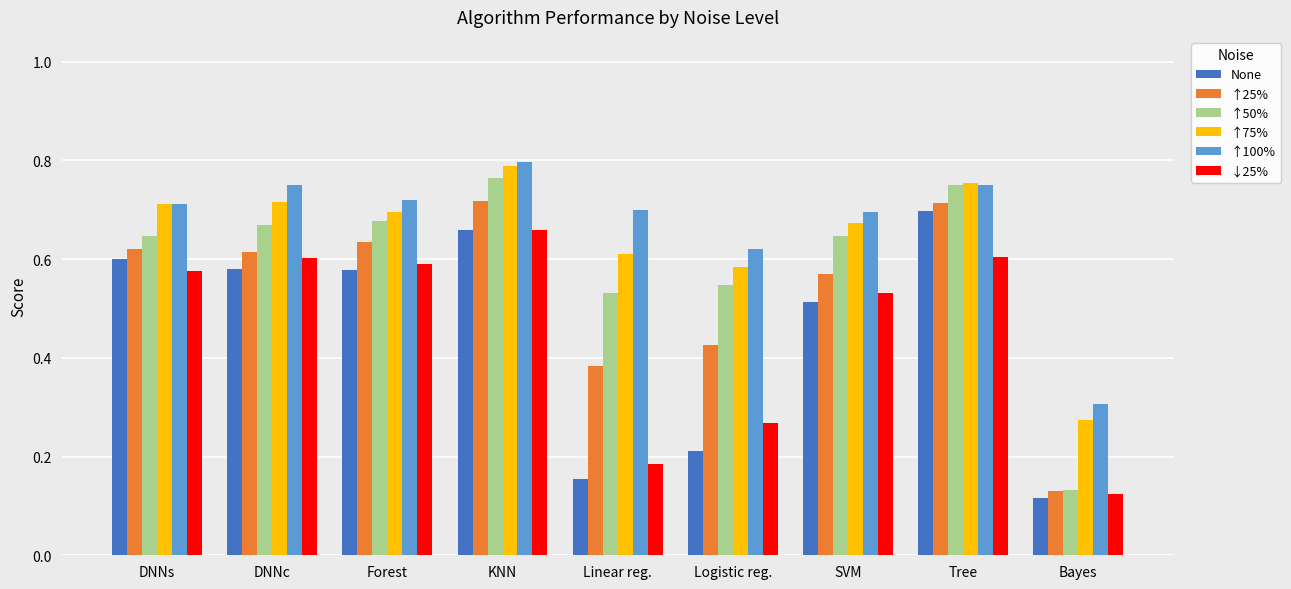

Which series changed the most between DNNc and Bayes?

↑50%